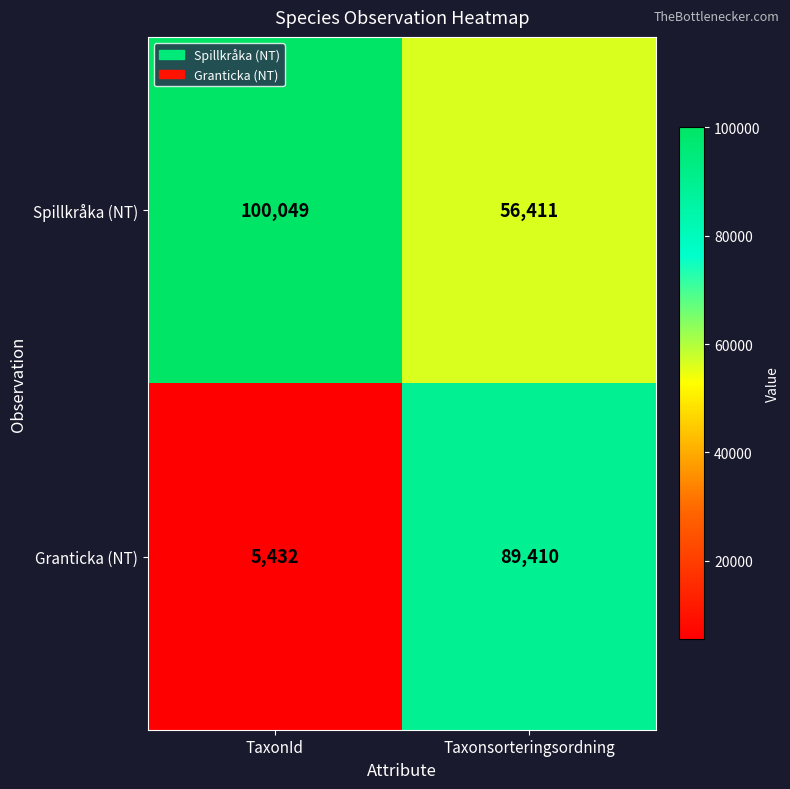

Which series changed the most between TaxonId and Taxonsorteringsordning?

Granticka (NT)